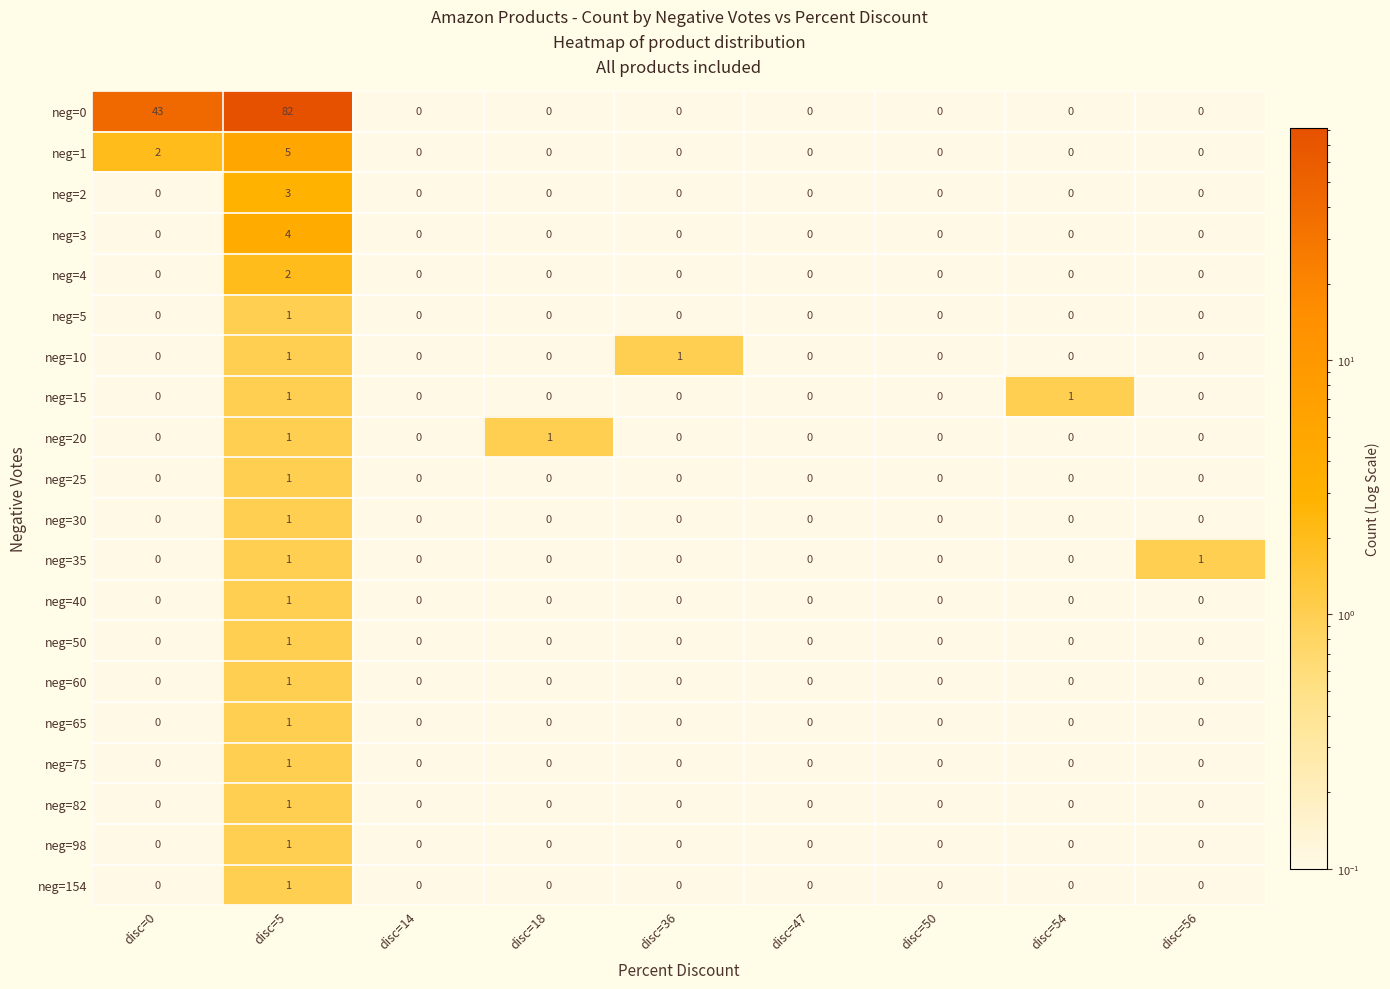

What is the maximum value shown in the chart?

82